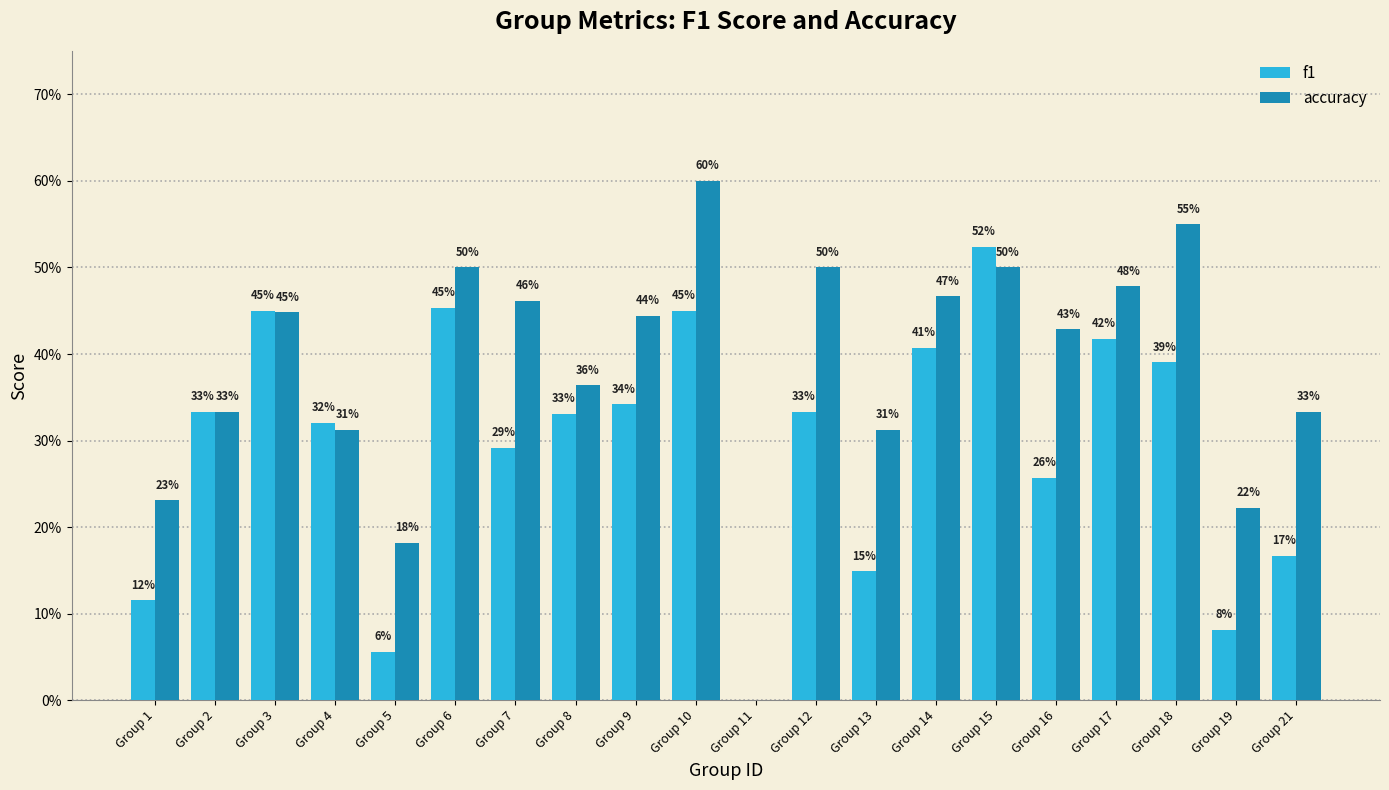

Are the bars grouped side by side (vs. stacked)?

Yes